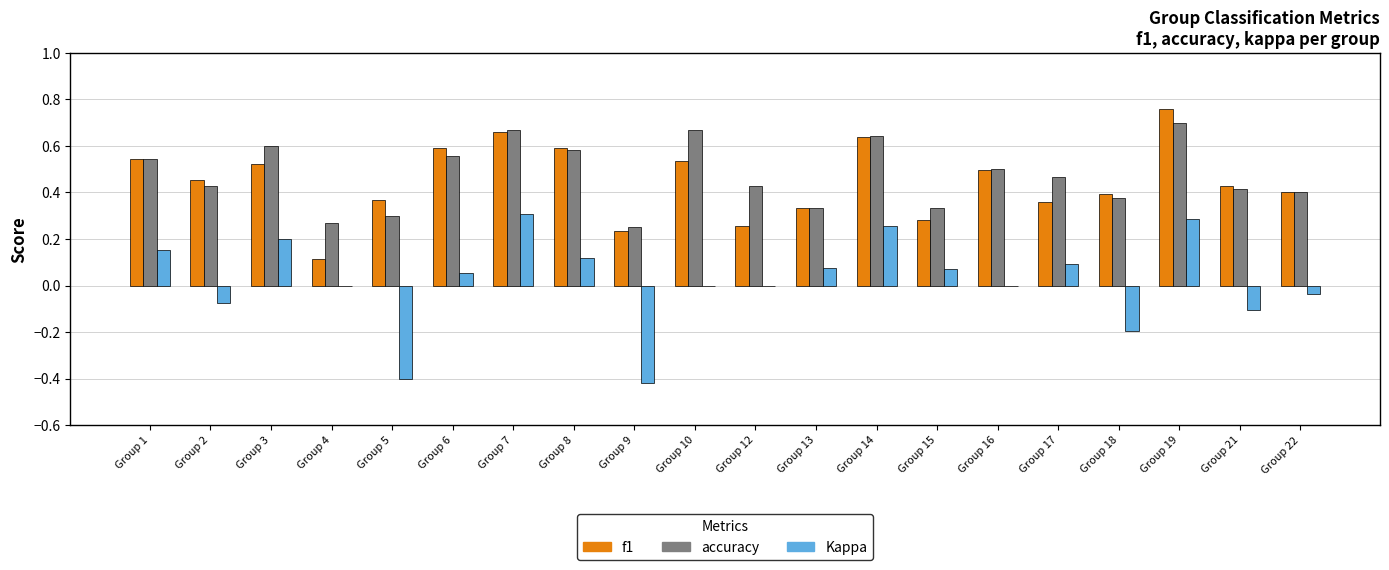

What is the total value across all series at Group 1?

1.2